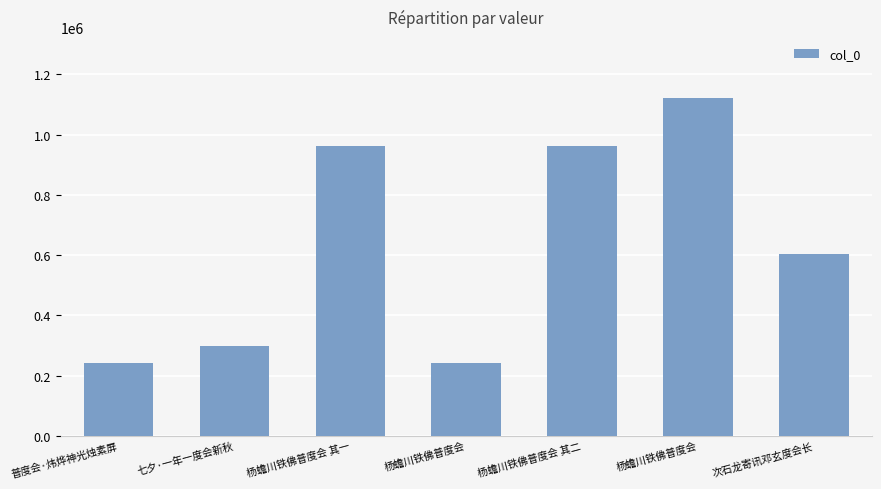

Between 七夕·一年一度会新秋 and 杨蟾川铁佛普度会 其一, which is larger?

杨蟾川铁佛普度会 其一